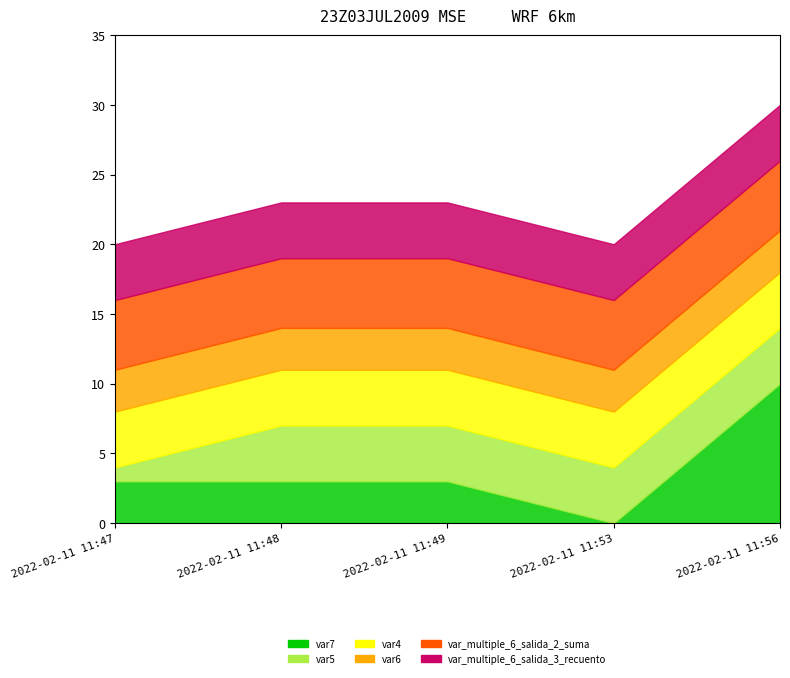

At which category does the chart reach its minimum across all series?

2022-02-11 11:53